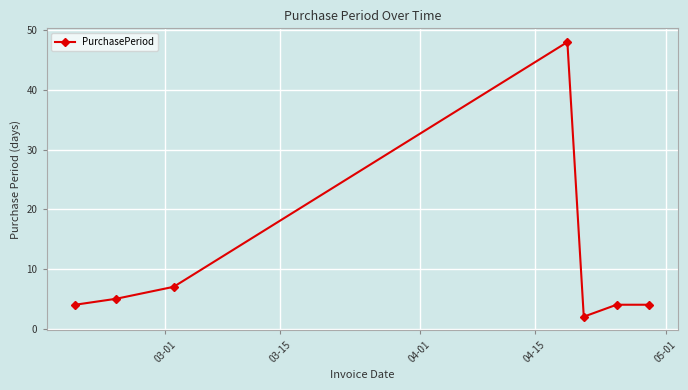

What is the smallest value displayed?

2